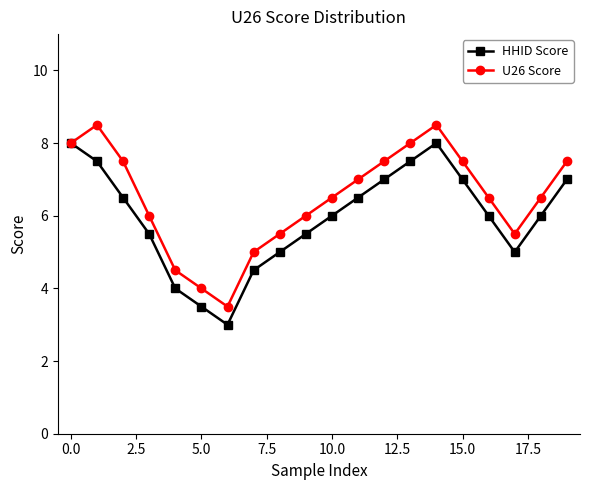

Reading right to left, list all the values displayed in this chart.

HHID Score: 7.0	6.0	5.0	6.0	7.0	8.0	7.5	7.0	6.5	6.0	5.5	5.0	4.5	3.0	3.5	4.0	5.5	6.5	7.5	8.0
U26 Score: 7.5	6.5	5.5	6.5	7.5	8.5	8.0	7.5	7.0	6.5	6.0	5.5	5.0	3.5	4.0	4.5	6.0	7.5	8.5	8.0